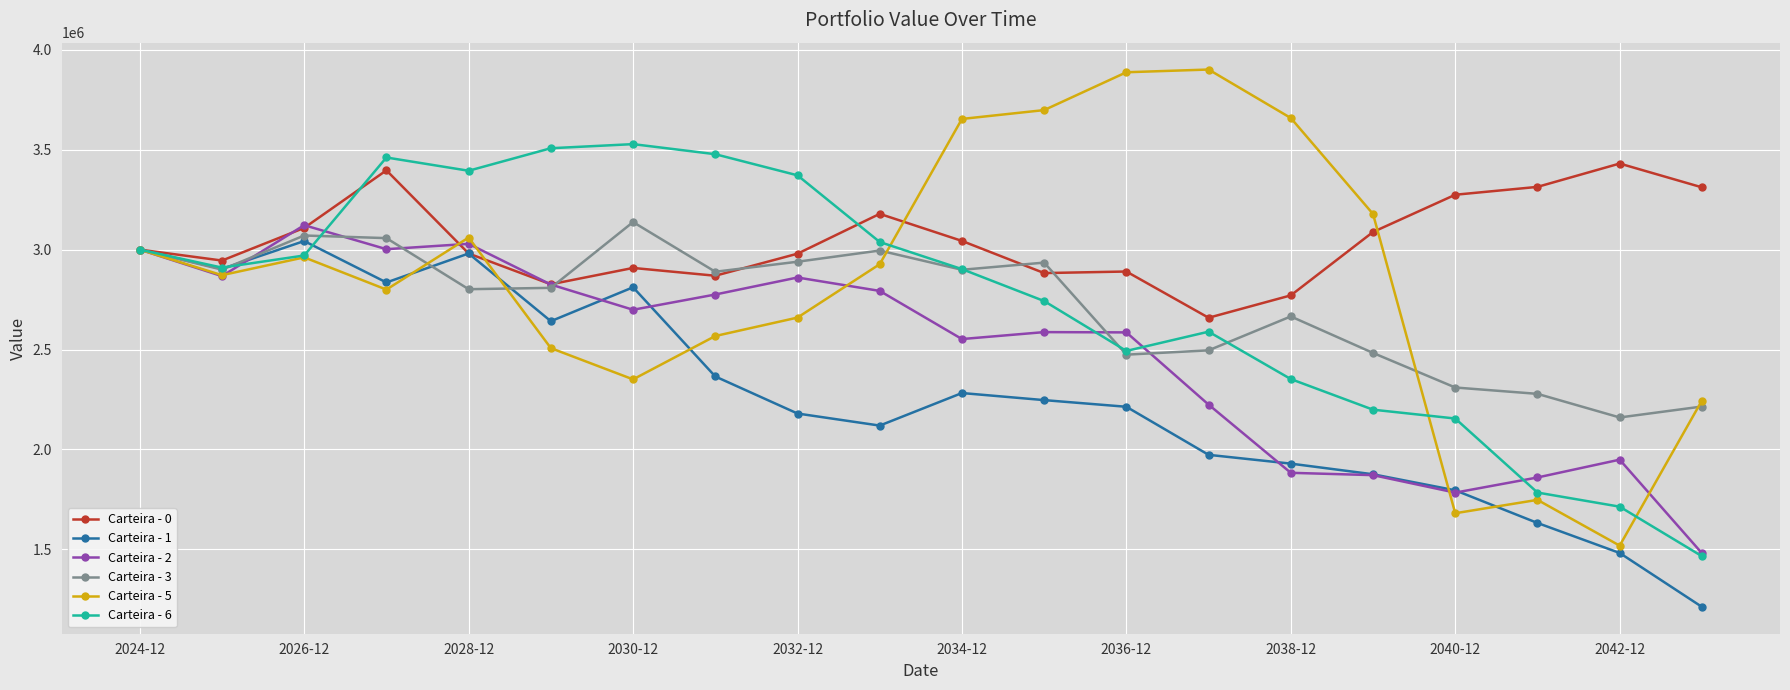

What is the minimum value shown in the chart?

1212417.2